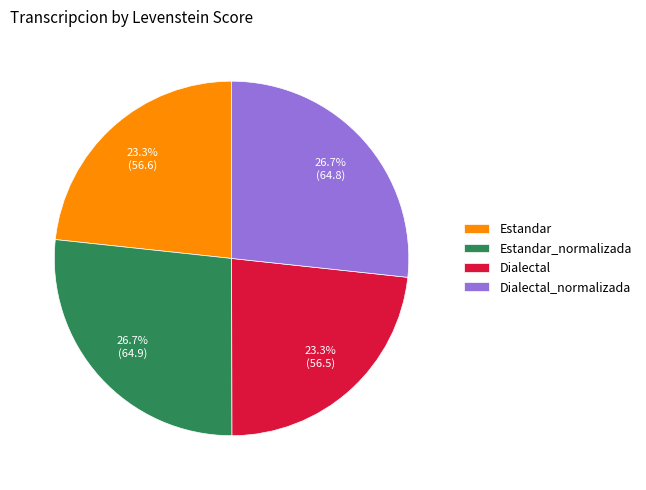

Combined, what portion of the pie is Estandar and Dialectal?

46.6%